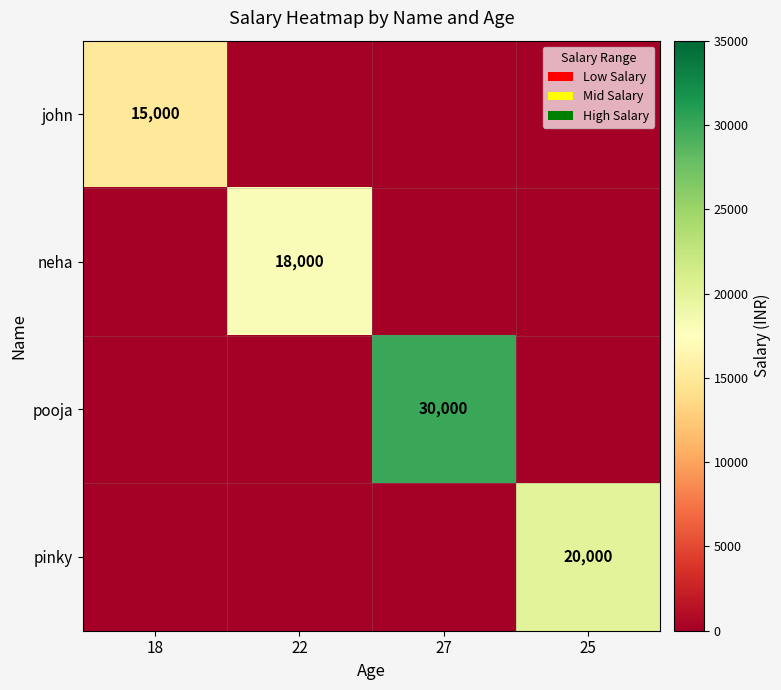

The neha series shows 6924 at 22. True or false?

False